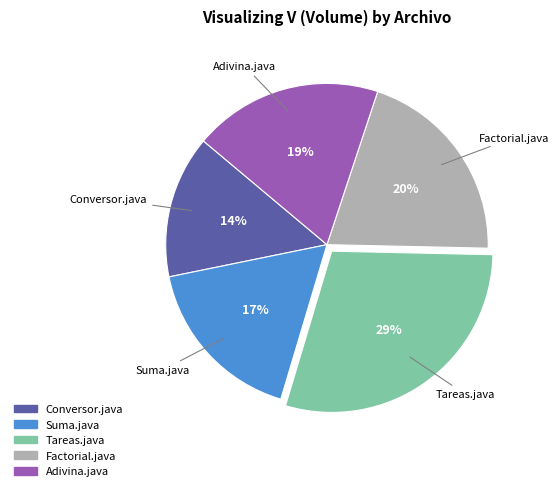

Is there a majority slice in this chart?

No